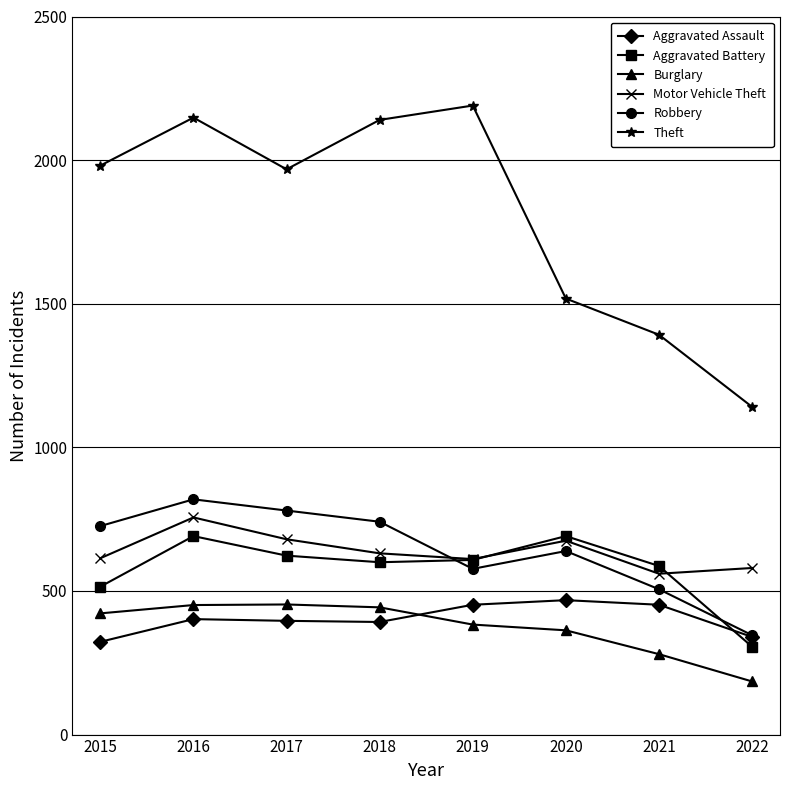

The value of Aggravated Assault at 2020 is 468. True or false?

True